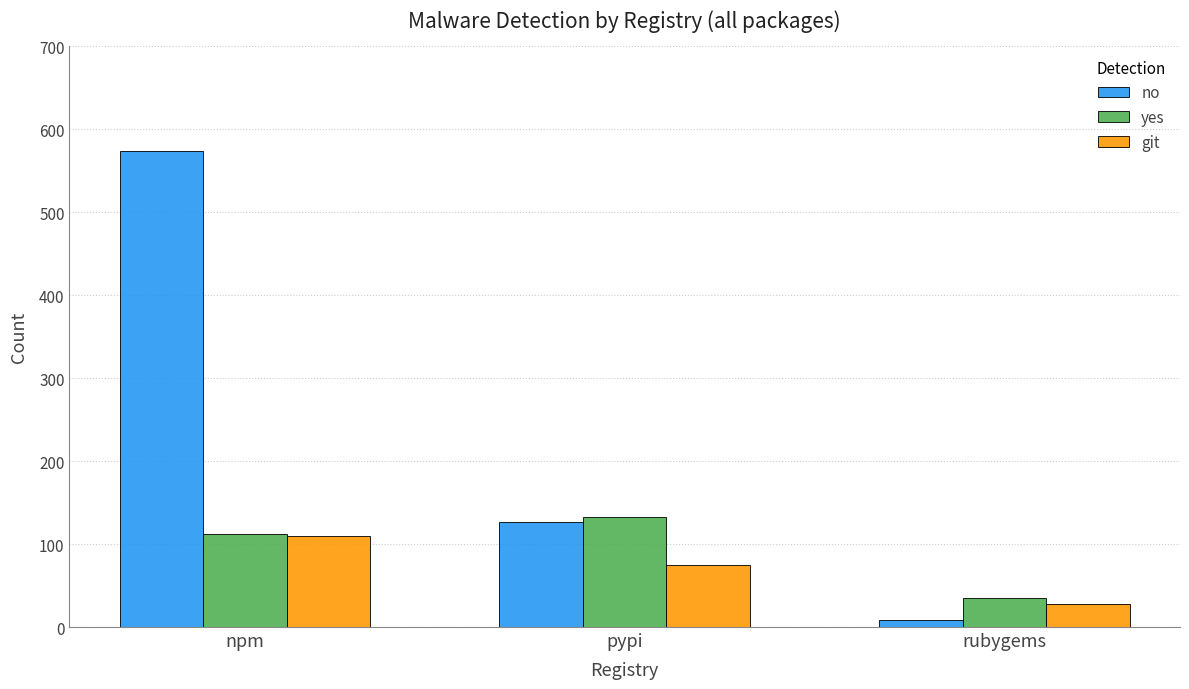

What is the label of the 3rd bar from the left?

rubygems